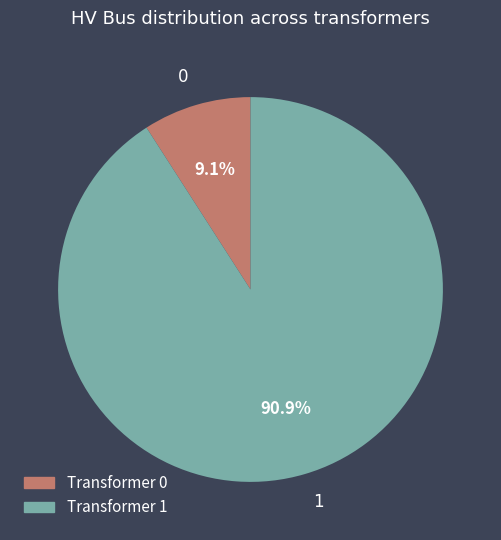

Does 0 represent more than half of the total?

No